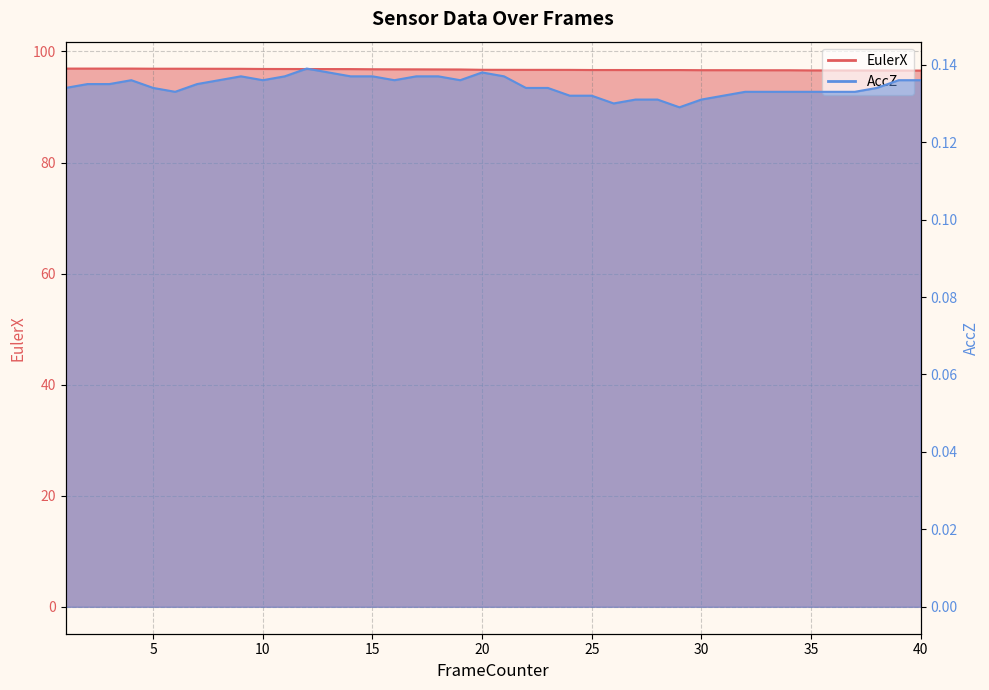

At 36, list the series in order from smallest to largest.

AccZ, EulerX